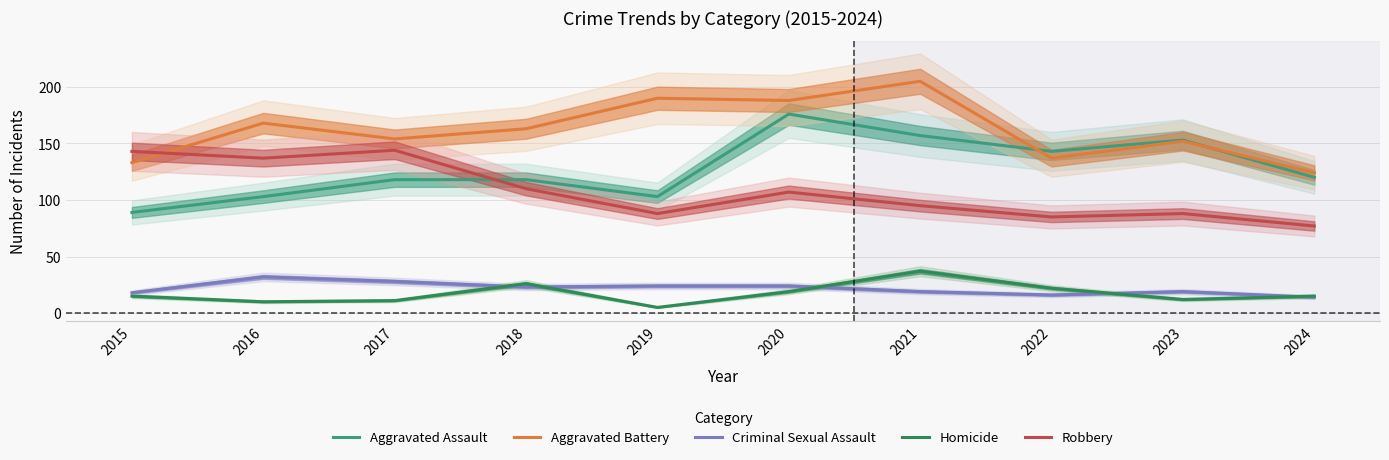

Does the chart display data point markers on the line(s)?

No